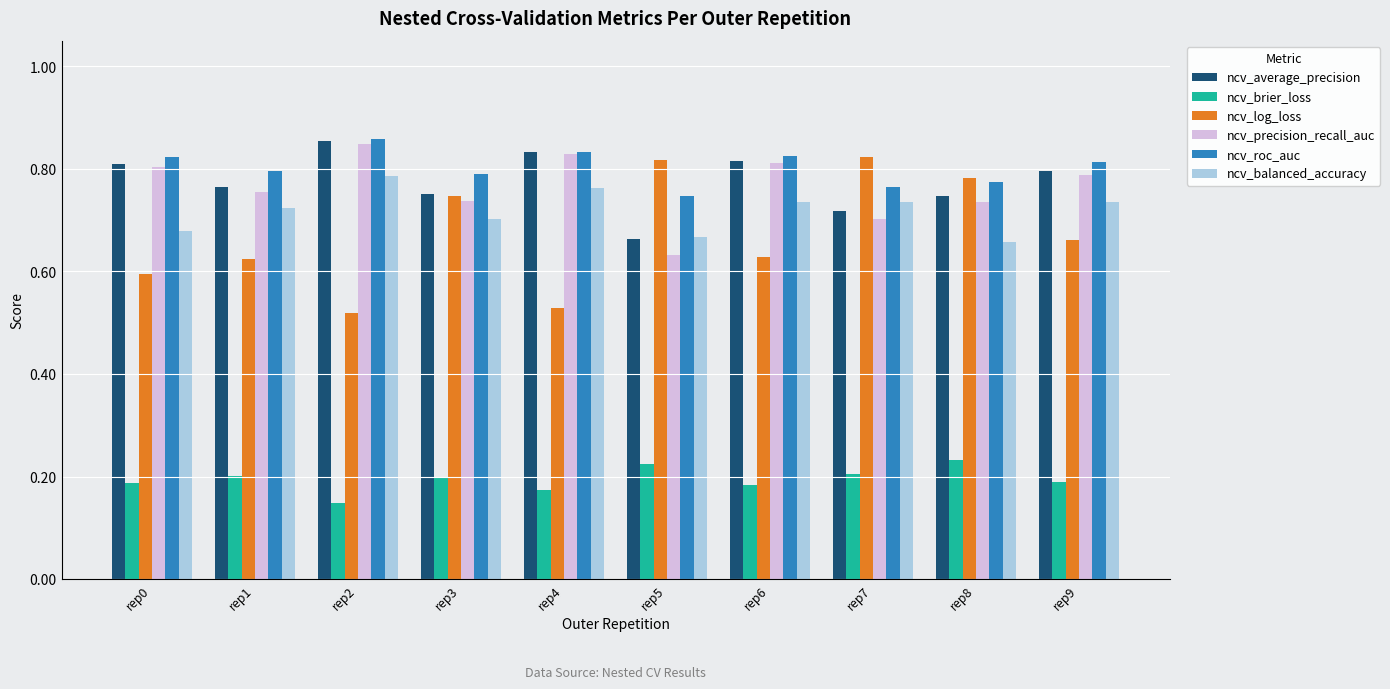

How many ncv_log_loss values are between 0 and 1?

10